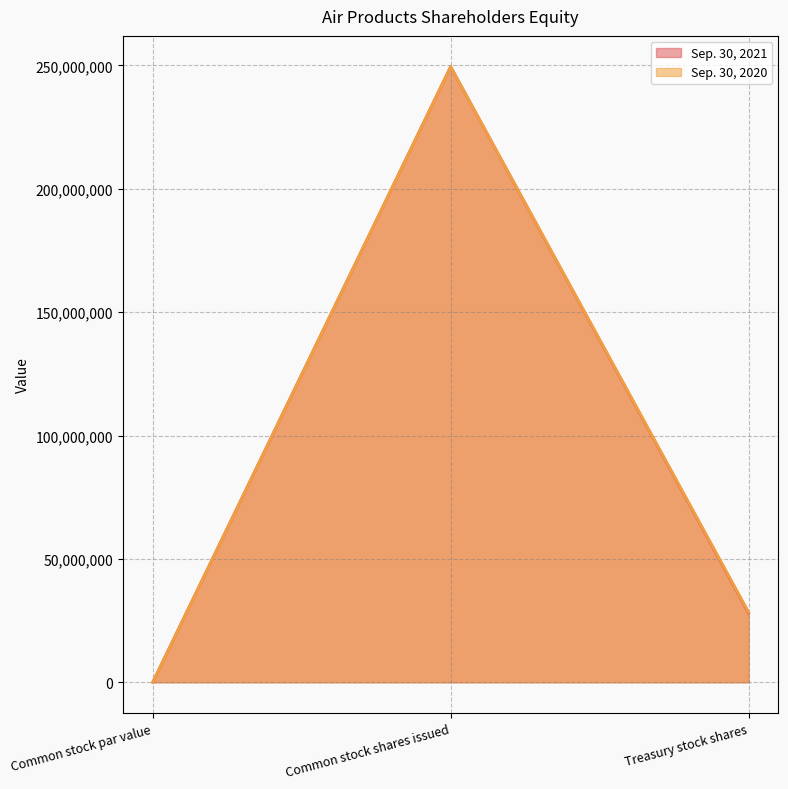

At which label is Sep. 30, 2020 closest to 124727792?

Treasury stock shares